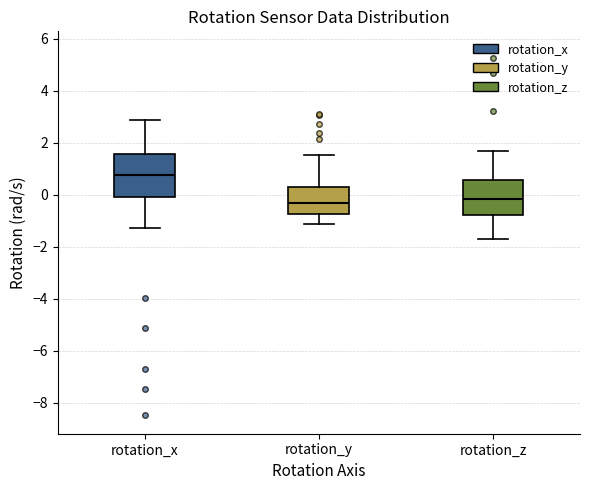

Which box is the tallest, from its lower edge to its upper edge?

rotation_x